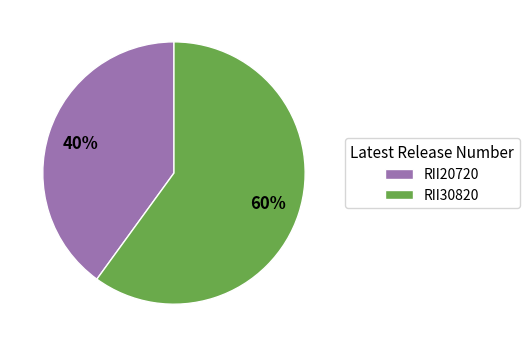

Do RII20720 and RII30820 together represent more than half of the pie?

Yes